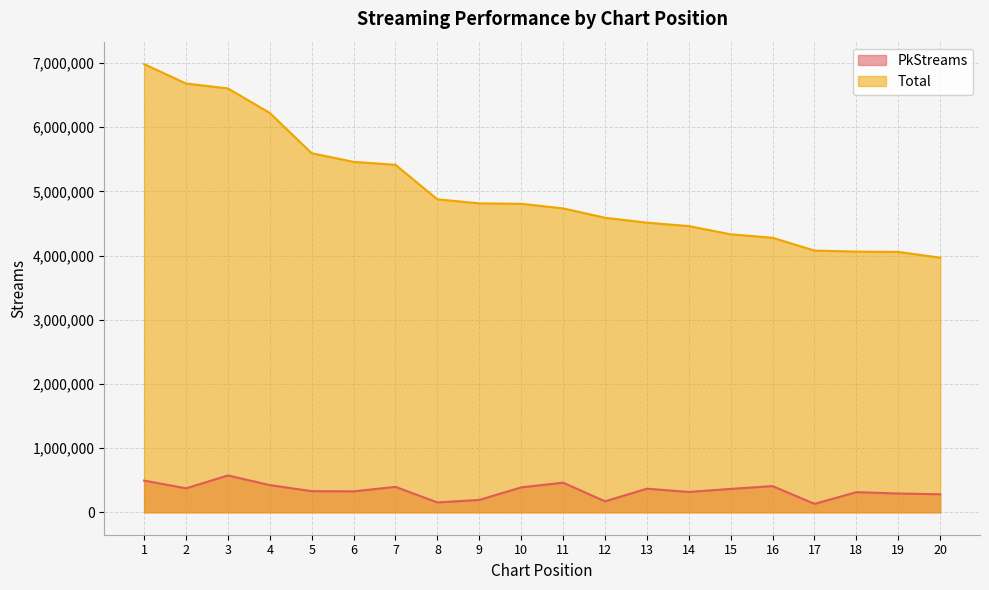

At how many categories does at least one series exceed 1104860?

20